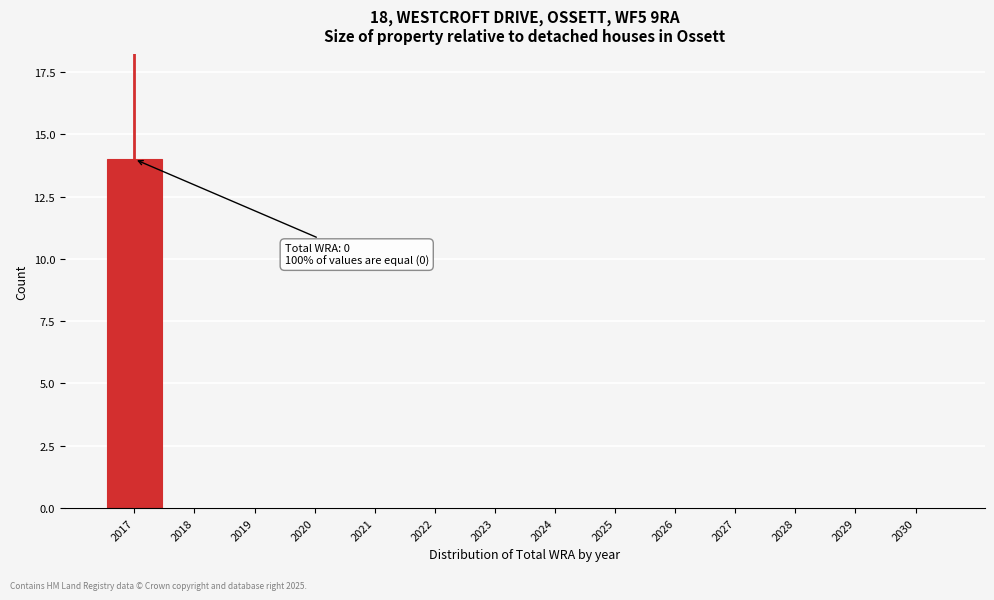

Reading right to left, transcribe all the data shown in this chart.

2030=0	2029=0	2028=0	2027=0	2026=0	2025=0	2024=0	2023=0	2022=0	2021=0	2020=0	2019=0	2018=0	2017=14